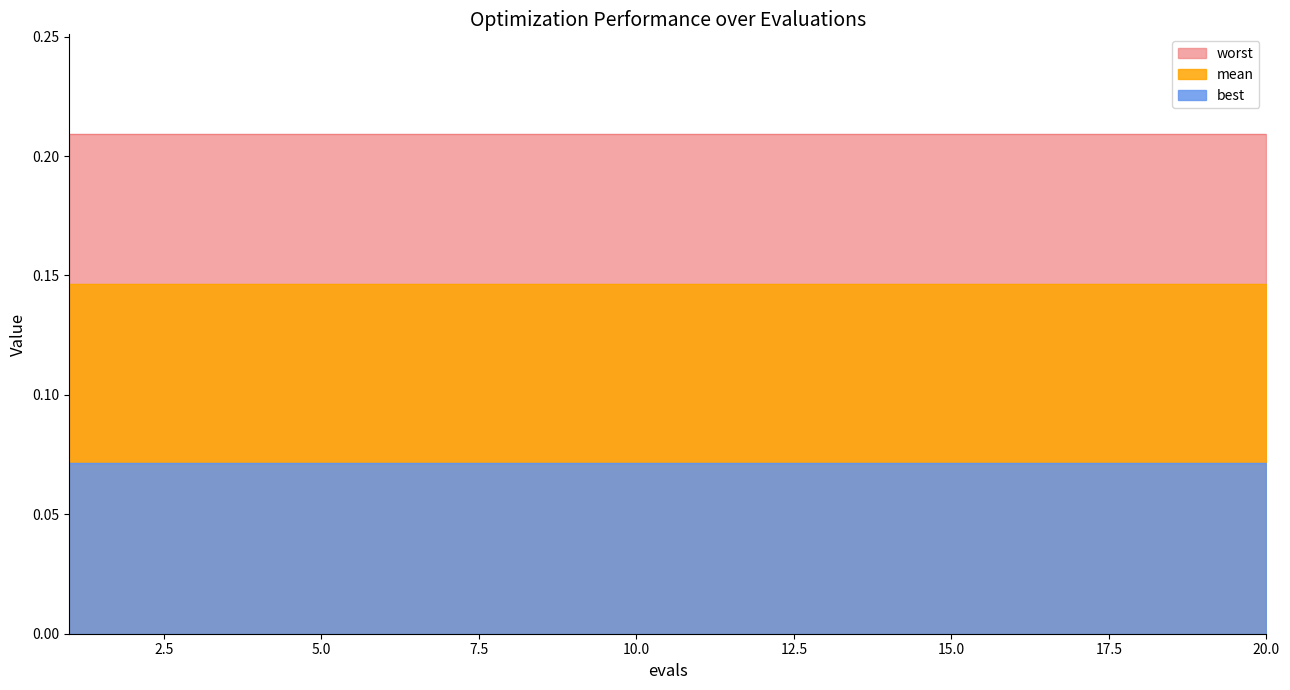

Reading left to right, what are all the values shown in this chart?

mean: 0.1	0.1	0.1	0.1	0.1	0.1	0.1	0.1	0.1	0.1	0.1	0.1	0.1	0.1	0.1	0.1	0.1	0.1	0.1	0.1
best: 0.1	0.1	0.1	0.1	0.1	0.1	0.1	0.1	0.1	0.1	0.1	0.1	0.1	0.1	0.1	0.1	0.1	0.1	0.1	0.1
worst: 0.2	0.2	0.2	0.2	0.2	0.2	0.2	0.2	0.2	0.2	0.2	0.2	0.2	0.2	0.2	0.2	0.2	0.2	0.2	0.2